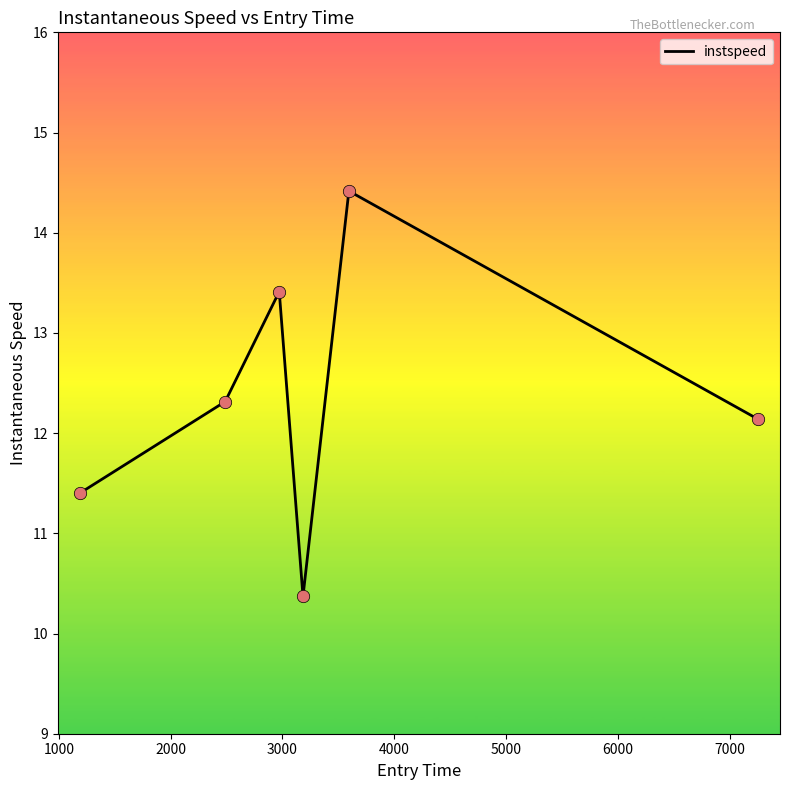

What is the smallest value displayed?

10.4